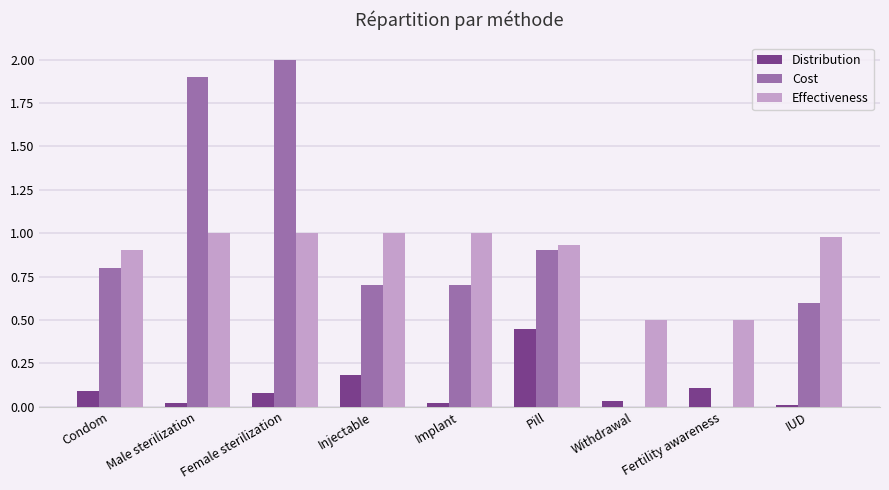

True or false: Effectiveness has a value of 0.5 at Fertility awareness.

True